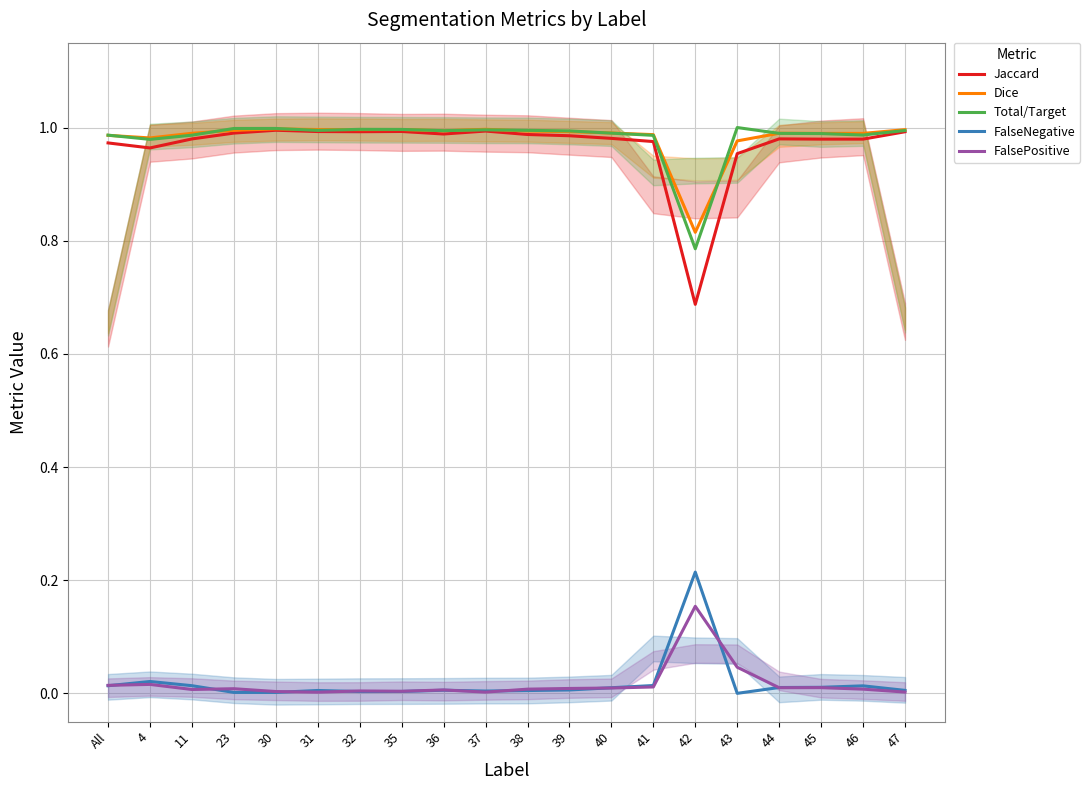

After their last crossing, which series has the higher values: FalsePositive or FalseNegative?

FalseNegative